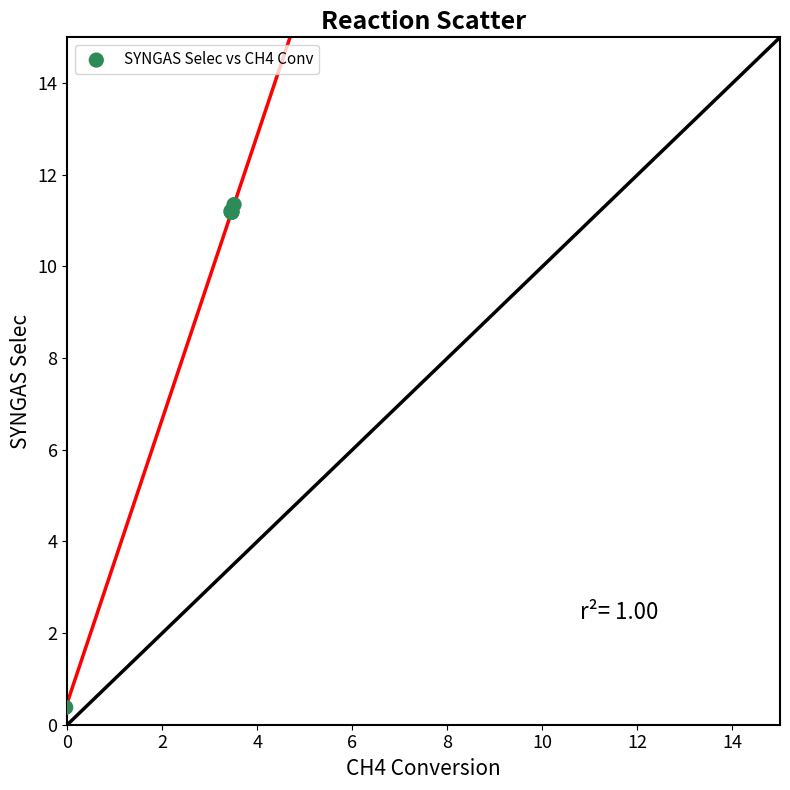

What Y value in the scatter plot is closest to 5?

0.4